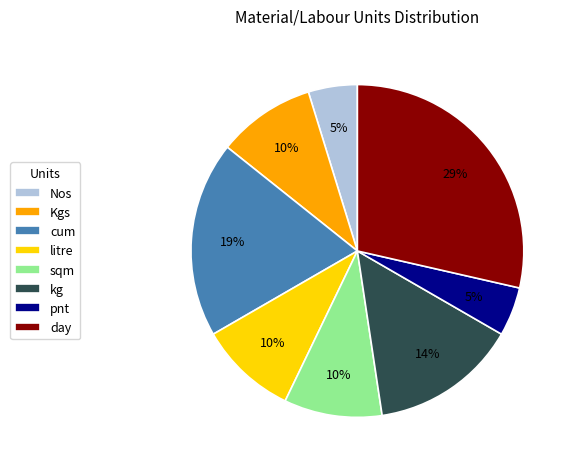

The sqm slice represents 10% of the pie. True or false?

True